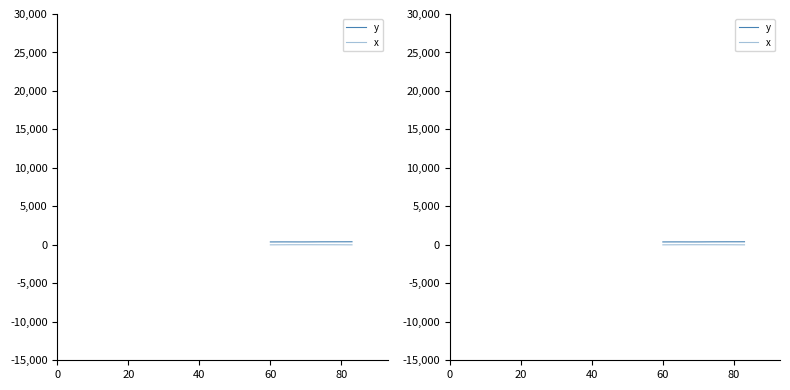

True or false: y and x cross at least once.

False